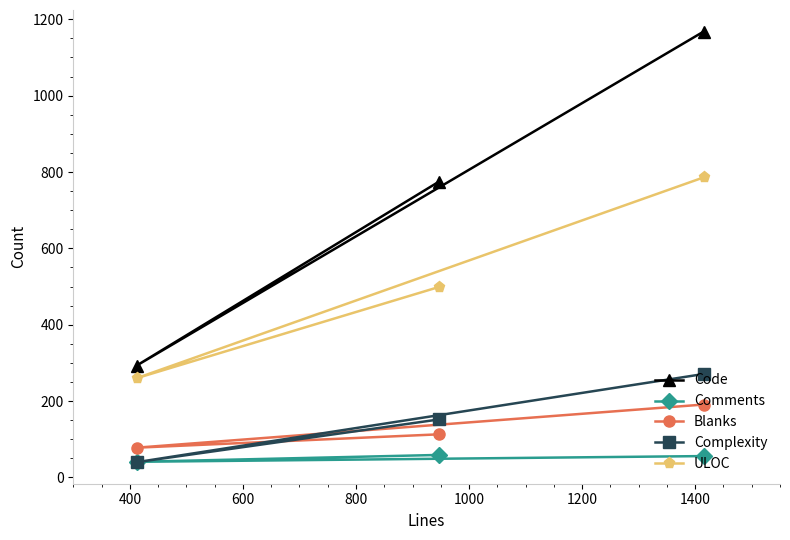

List the series in order of their peak value, lowest first.

Comments, Blanks, Complexity, ULOC, Code